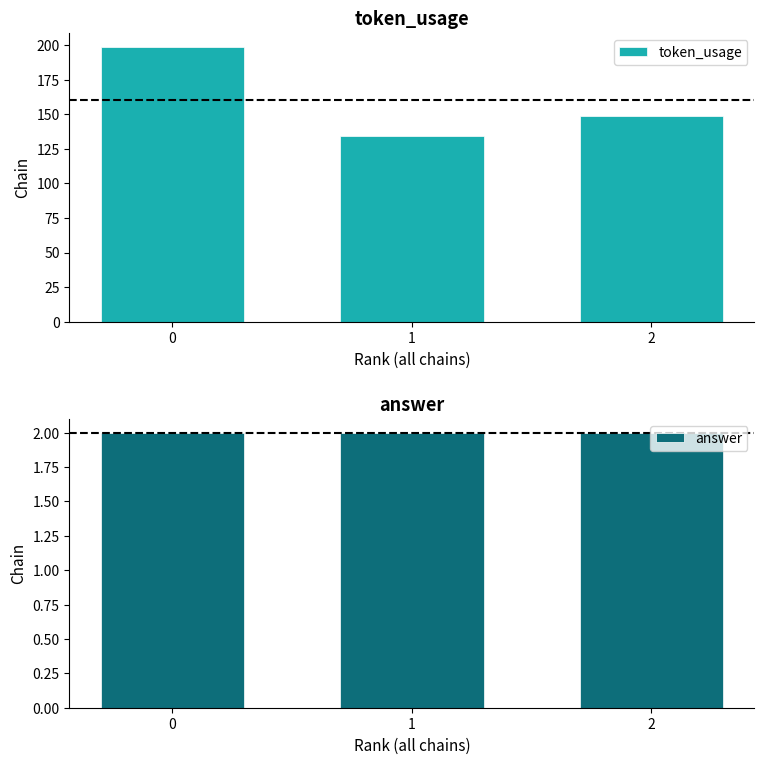

What is the value of the token_usage bar at the 2nd from the left?

134